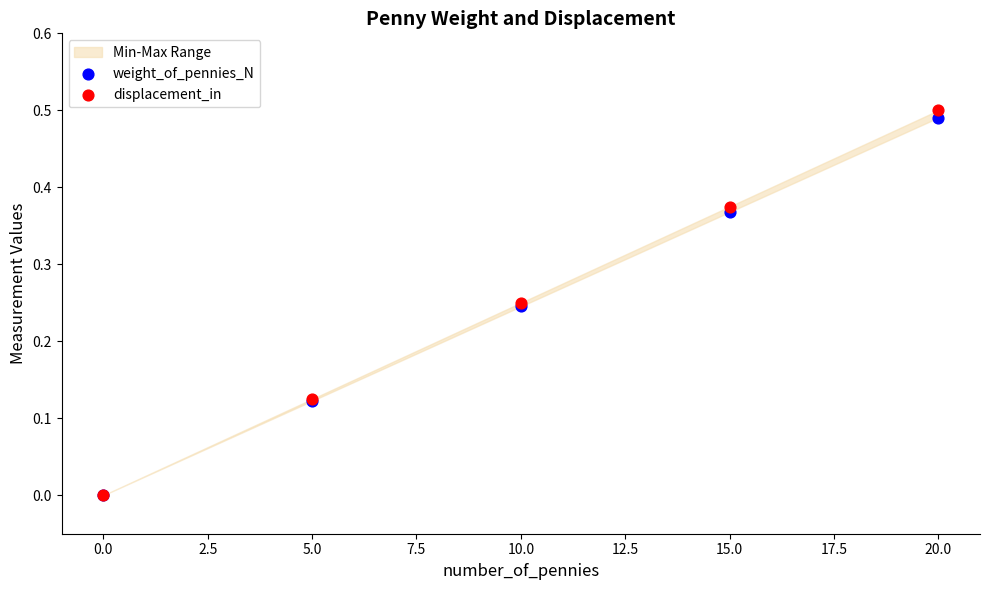

Which series has the largest Y range (max minus min)?

displacement_in